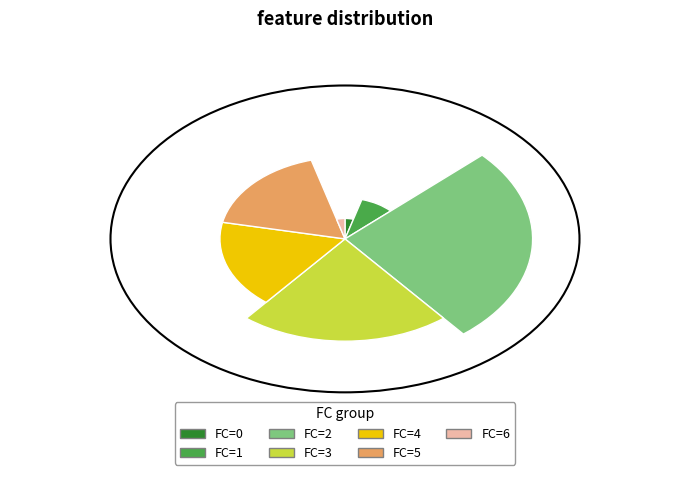

What is the total percentage of 1 and 0?

11.5%